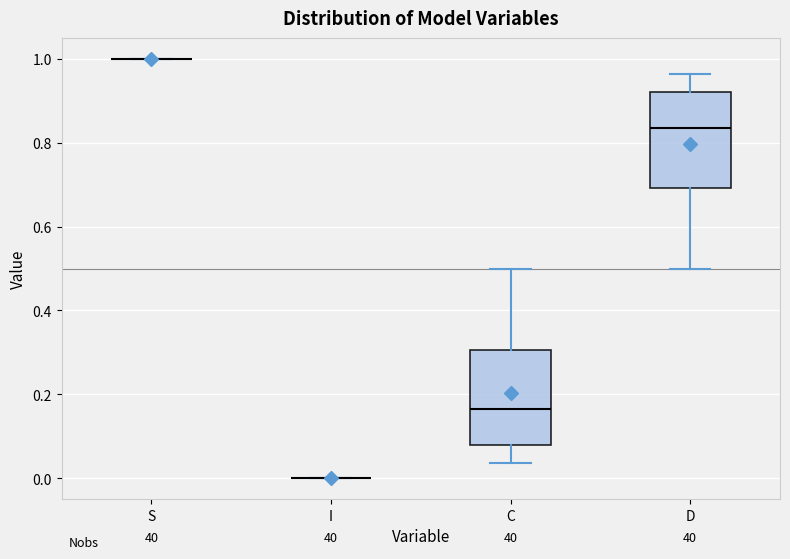

Reading left to right, read every box against the y-axis: the position of its median line, the range the box covers, and the ends of its whiskers. The values are not printed on the chart, so give them approximately, as read against the axis.

S: box collapsed to a line at 1.00, whiskers 1.00 to 1.00
I: box collapsed to a line at 0.00, whiskers 0.00 to 0.00
C: median 0.16, box 0.08 to 0.30, whiskers 0.04 to 0.50
D: median 0.84, box 0.70 to 0.92, whiskers 0.50 to 0.96